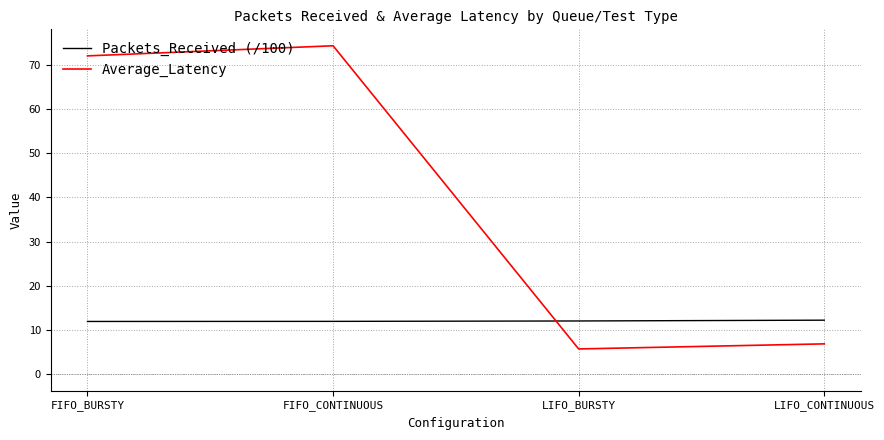

True or false: Average_Latency has a value of 74.3 at FIFO_CONTINUOUS.

True